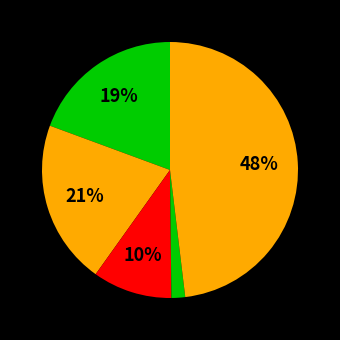

How many segments does this pie chart have?

5